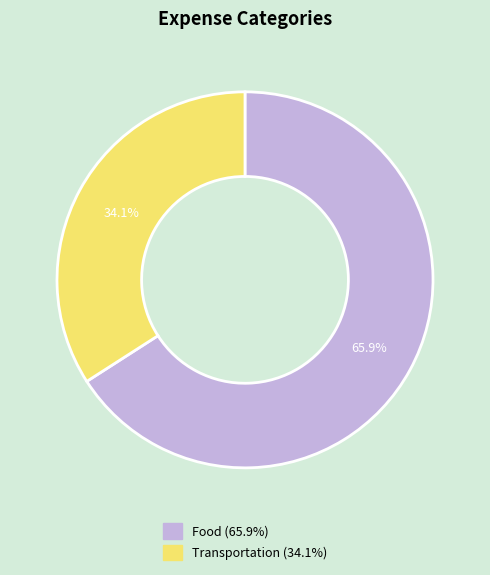

What is the ratio of the value at Food to the value at Transportation?

1.9